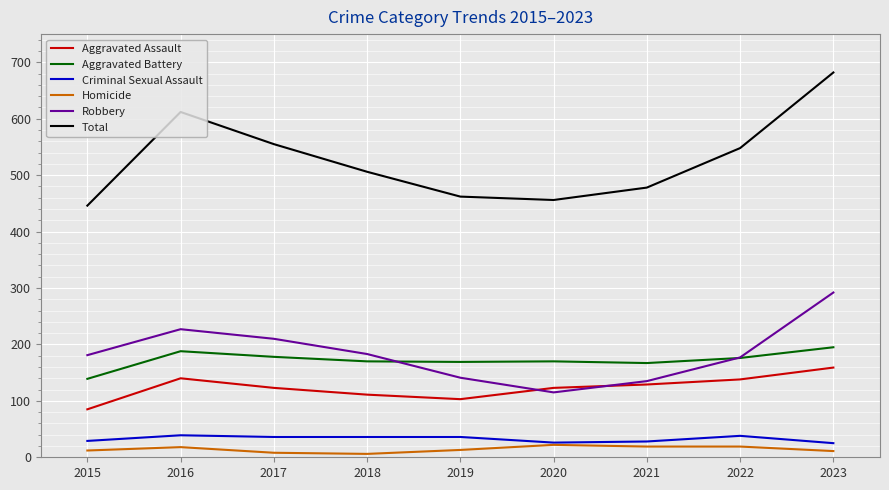

Does the chart have visible grid lines?

Yes